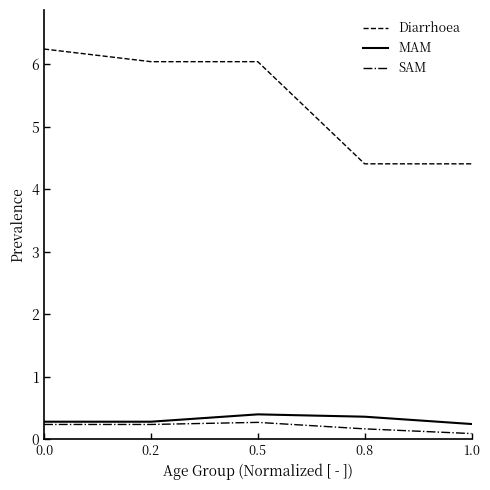

Which series changed the most between 0.5 and 0.8?

Diarrhoea